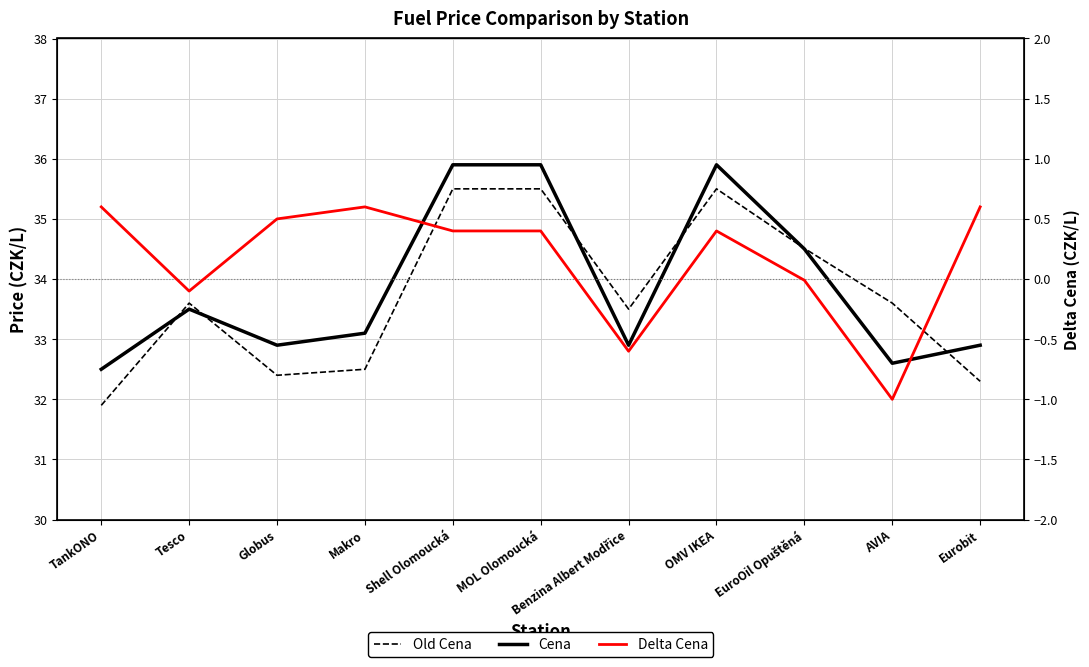

At which category is the sum across all series the highest?

Shell Olomoucká